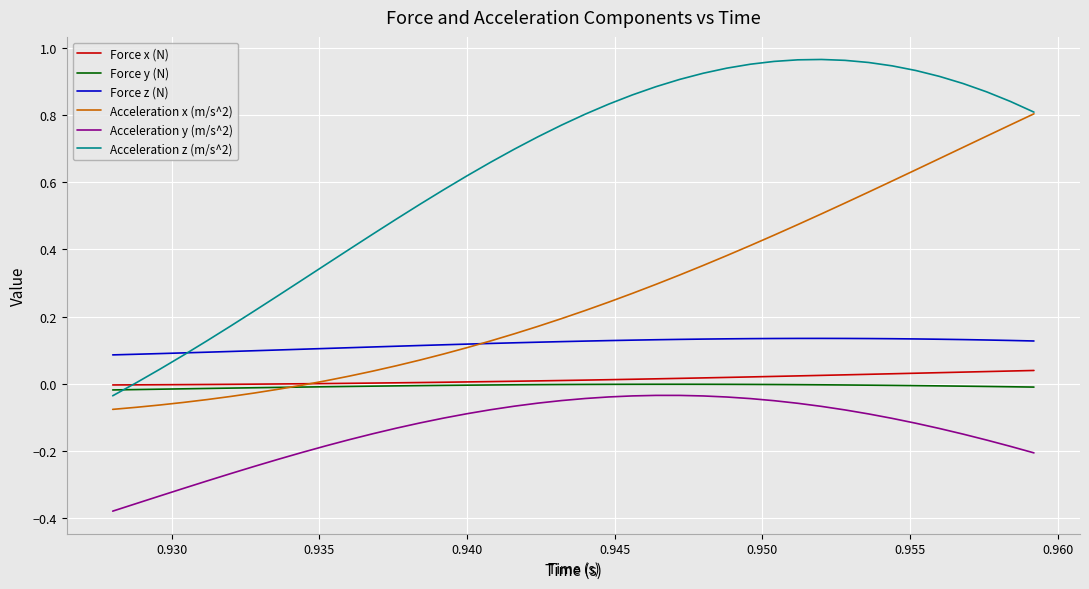

True or false: Acceleration x (m/s^2) and Acceleration y (m/s^2) cross at least once.

False